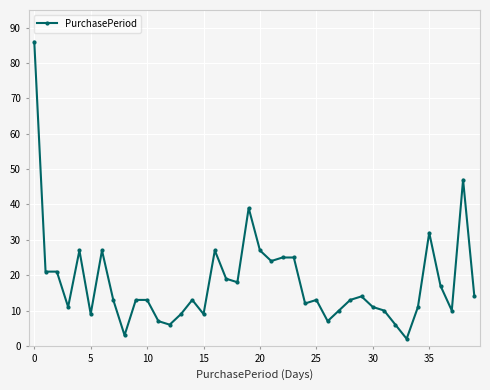

What is the value of the 40th point from the left?

14